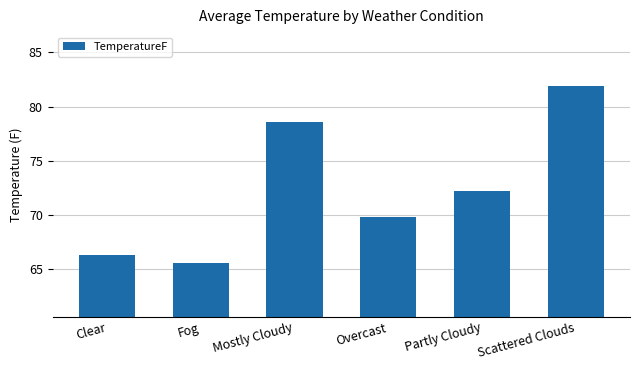

Count the number of data series in this chart.

1